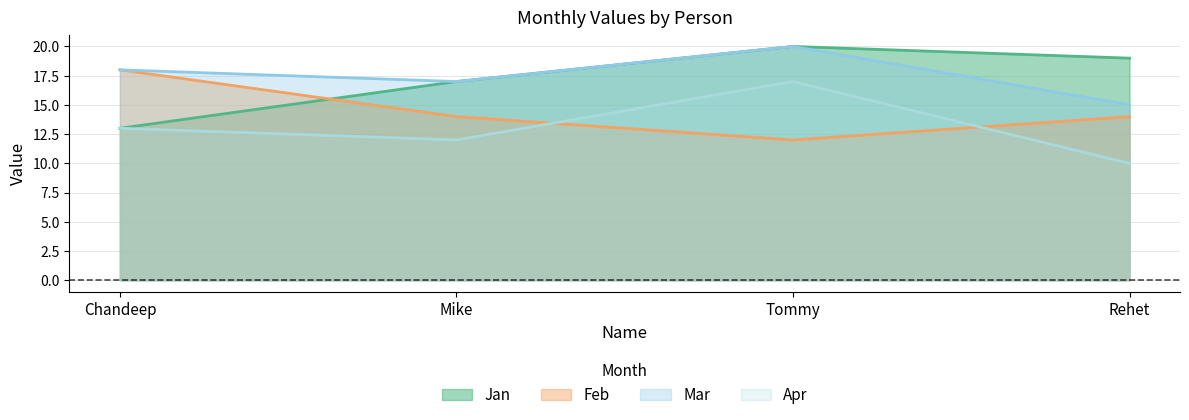

What is the value of the Feb point at the 2nd from the left?

14